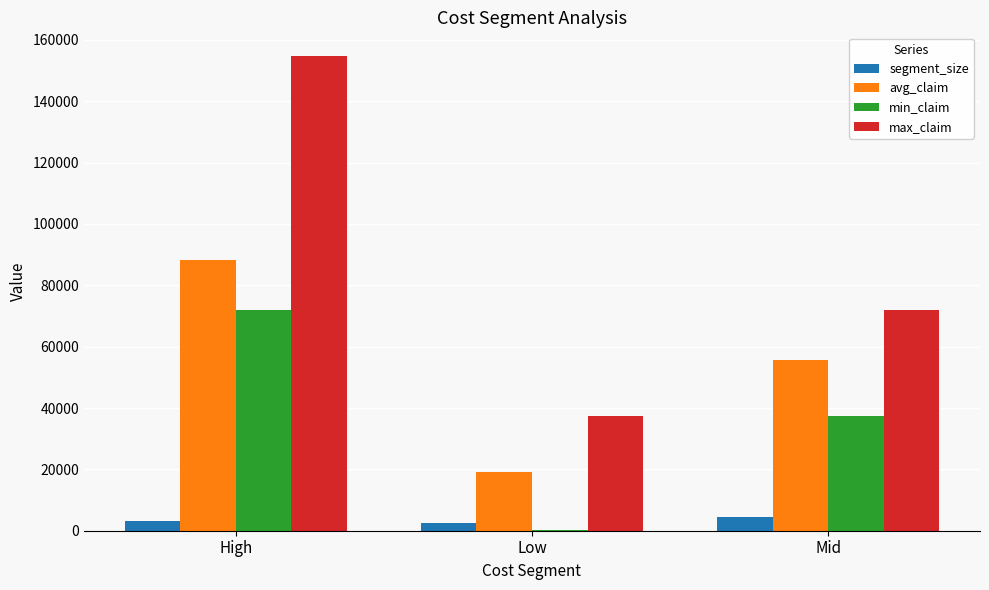

What value does the min_claim series have at Low?

100.0